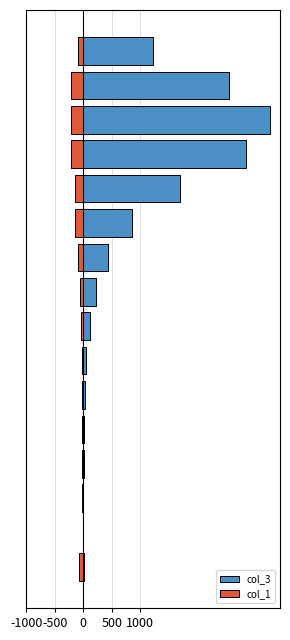

How many values in the col_3 series exceed 227?

7